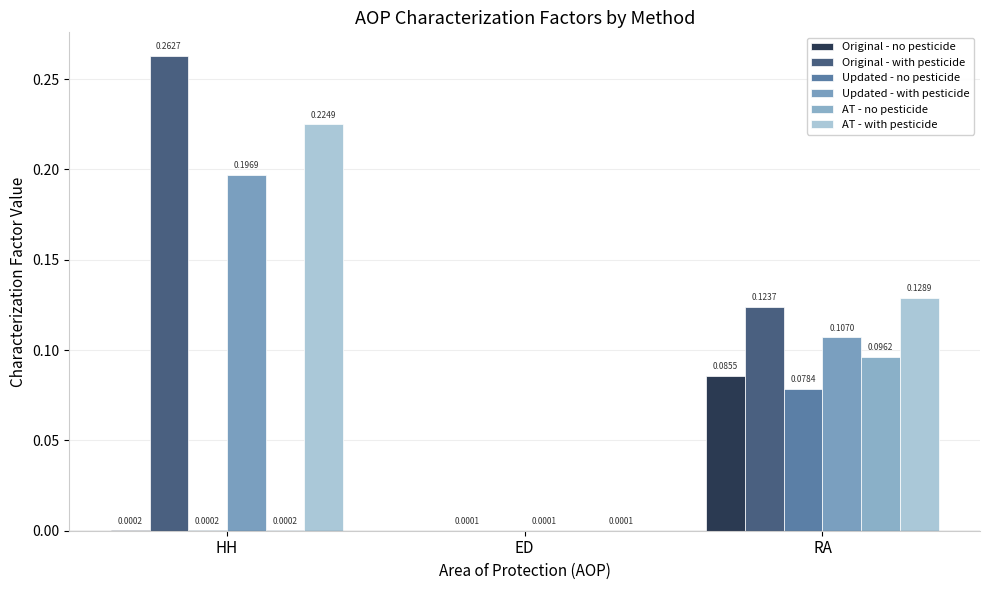

Which label corresponds to the smallest value in the chart?

ED